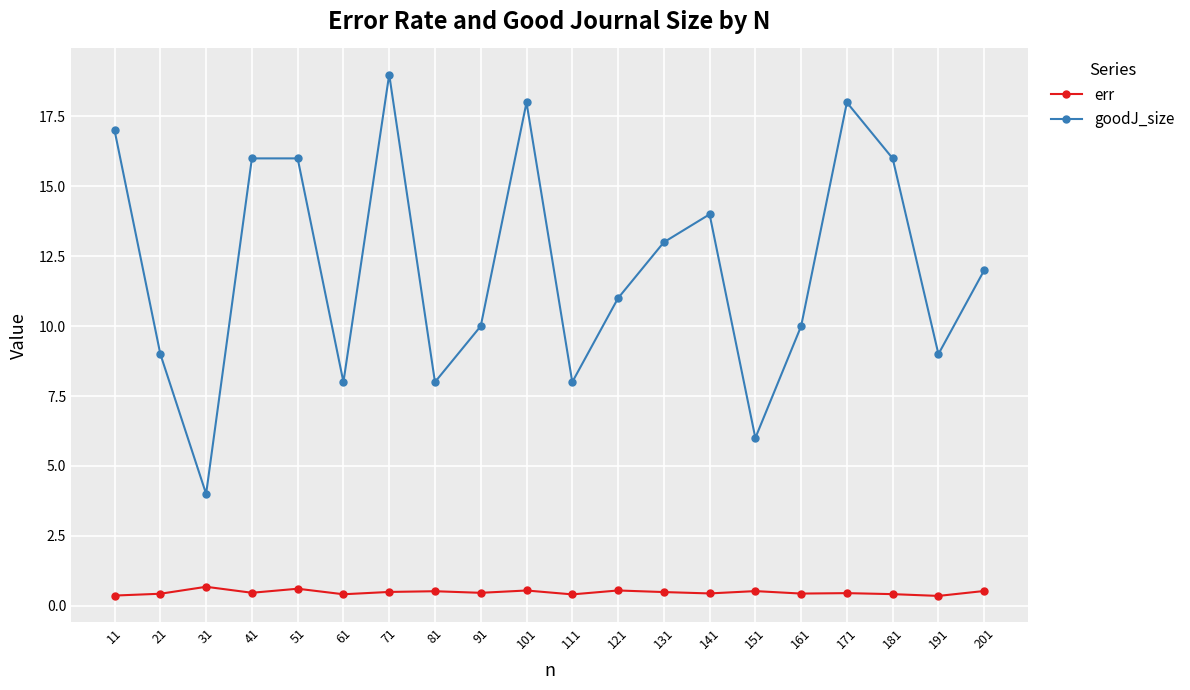

Read the goodJ_size value at 181.

16.0